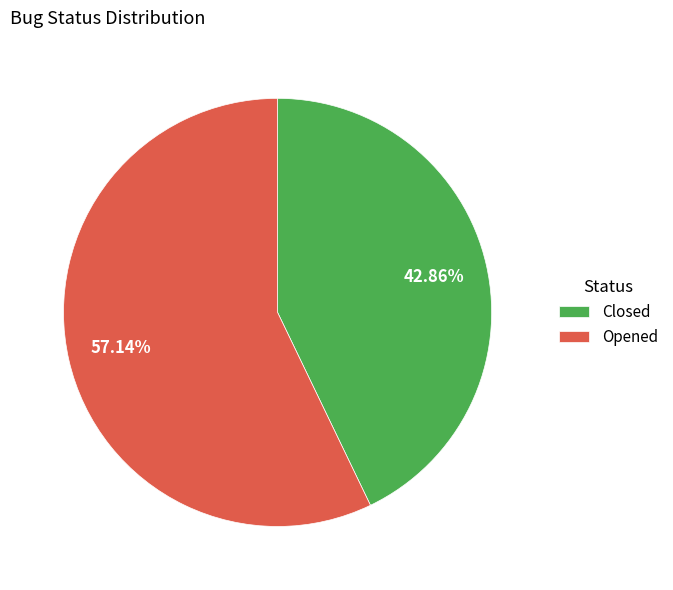

Is it true that Opened is 57% of the pie?

True